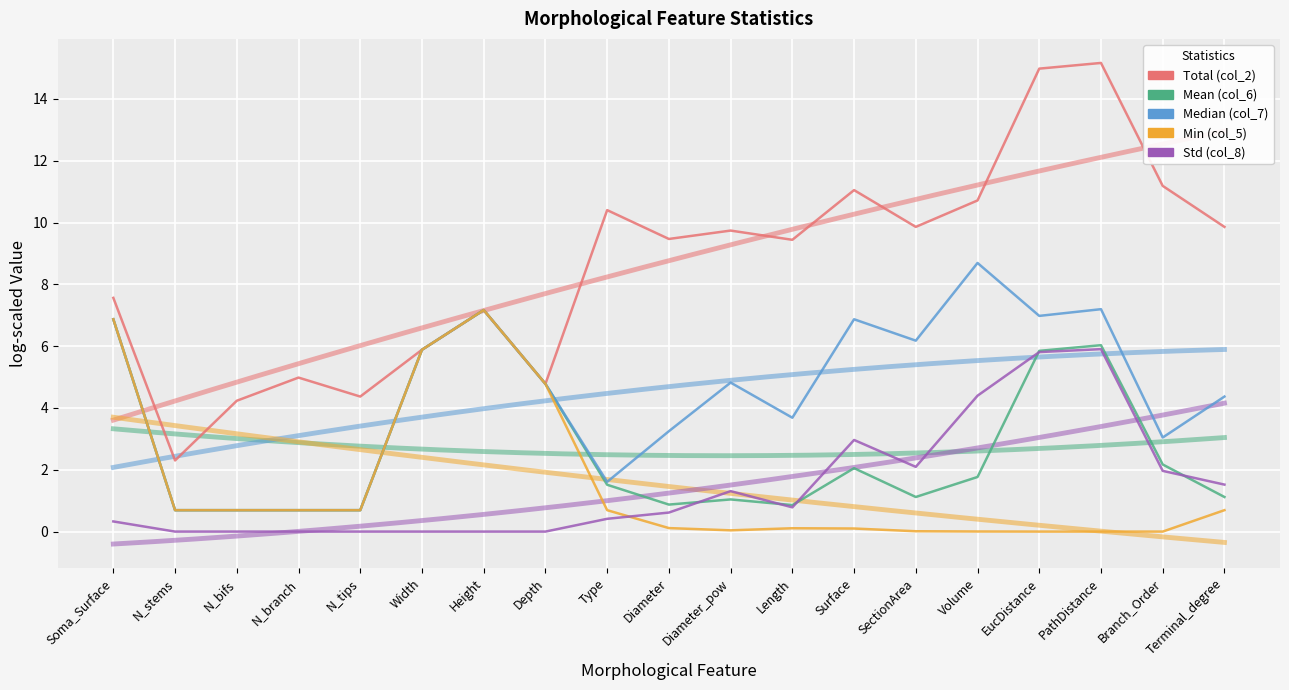

Rank the series by their maximum value, from highest to lowest.

Total (col_2), Median (col_7), Mean (col_6), Min (col_5), Std (col_8)